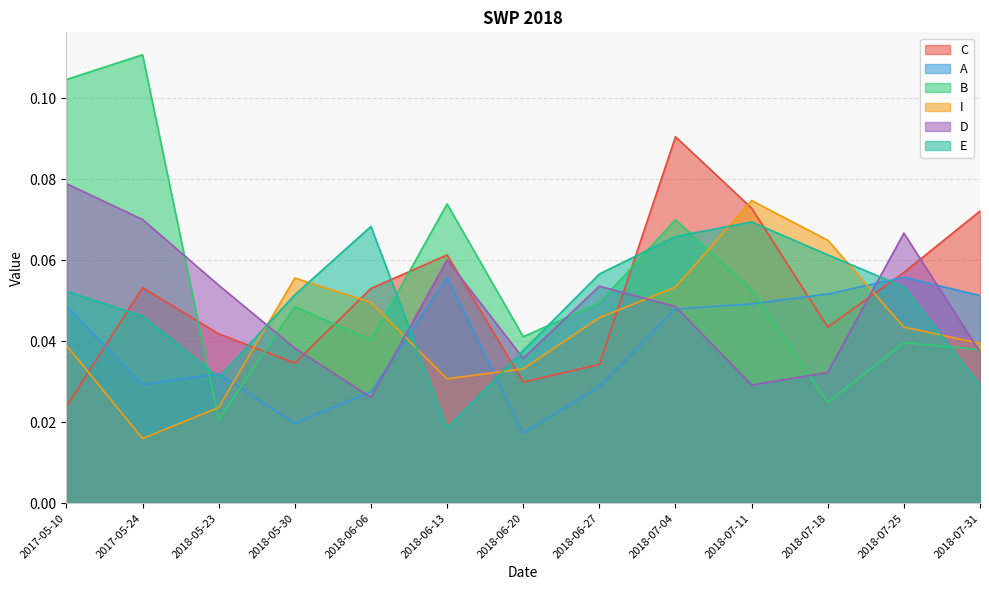

Which series changed the most between 2018-05-30 and 2018-07-04?

C